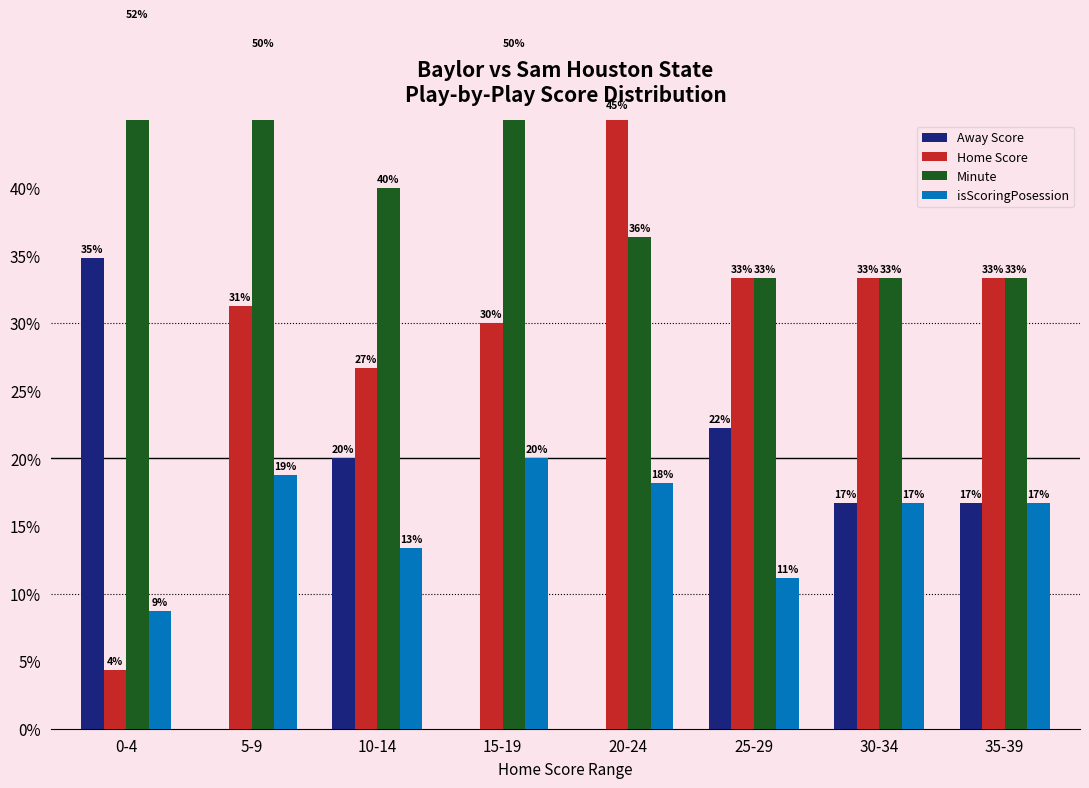

Which category has the highest value in the Away Score series?

0-4